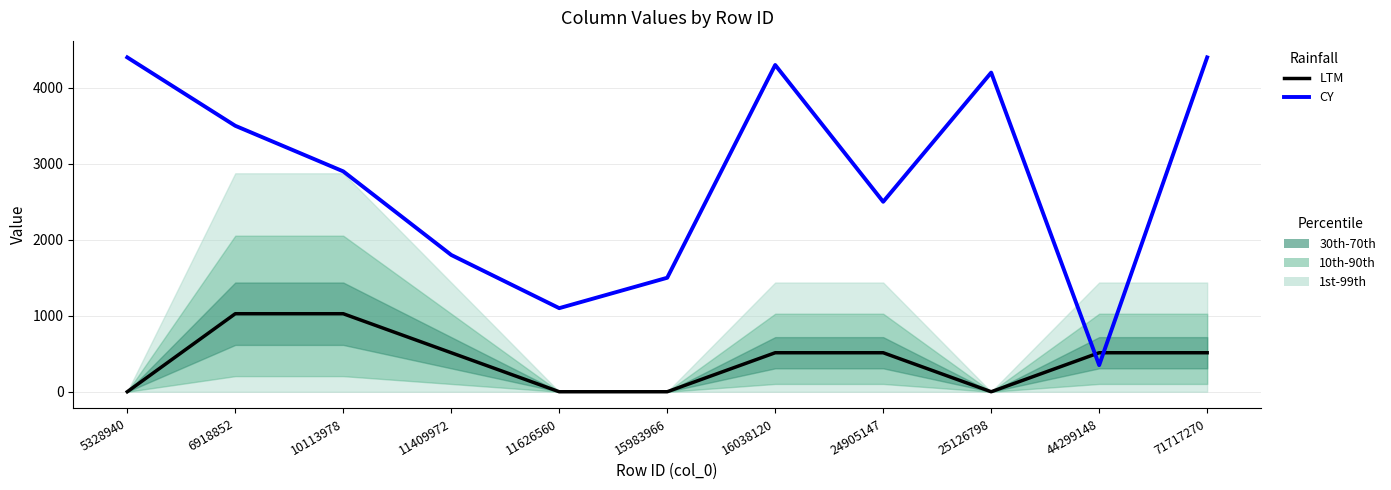

At which category is the sum across all series the highest?

71717270